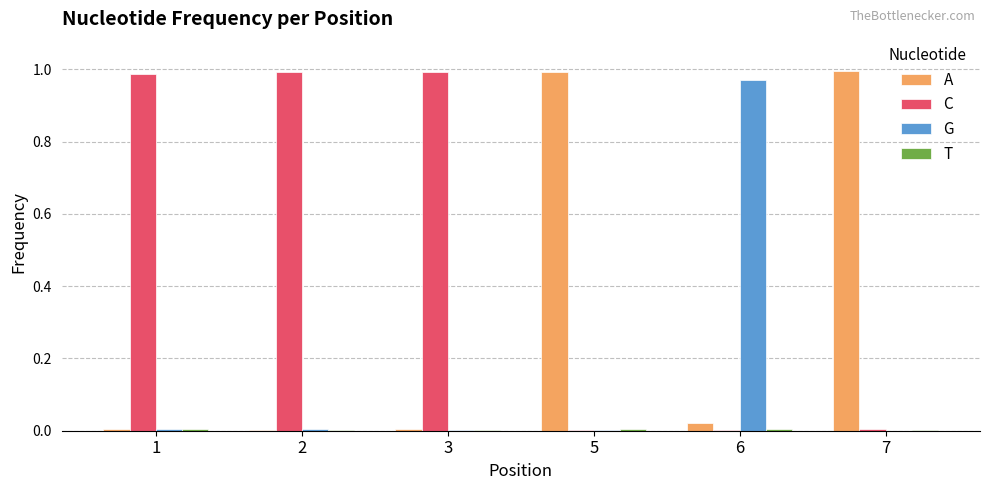

Are the bars horizontal?

No